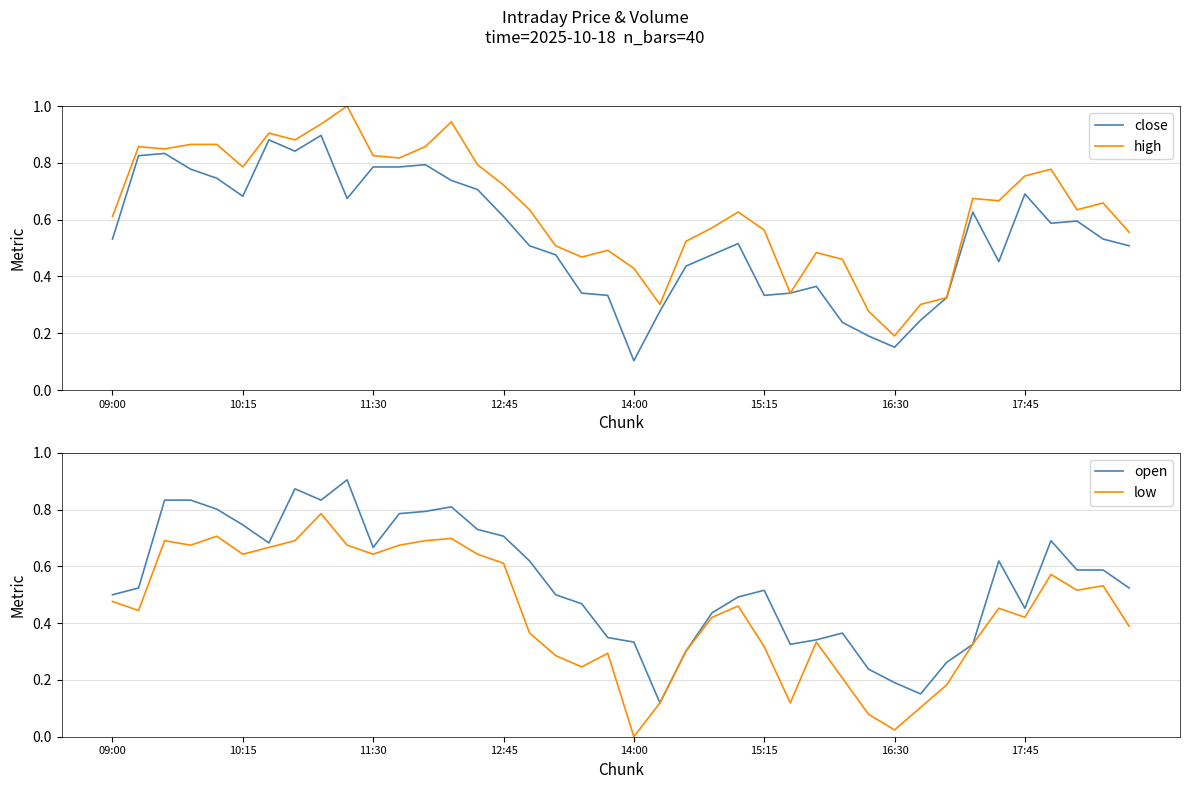

Where is low nearest to the value 0?

14:00